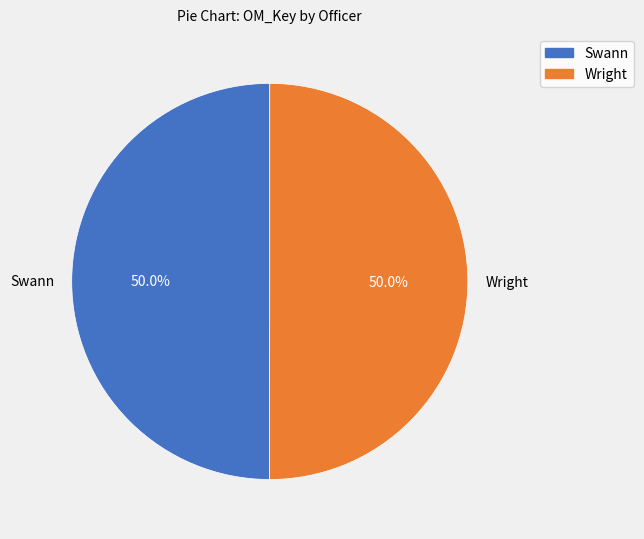

What percentage is the Swann slice, to the nearest percent?

50%